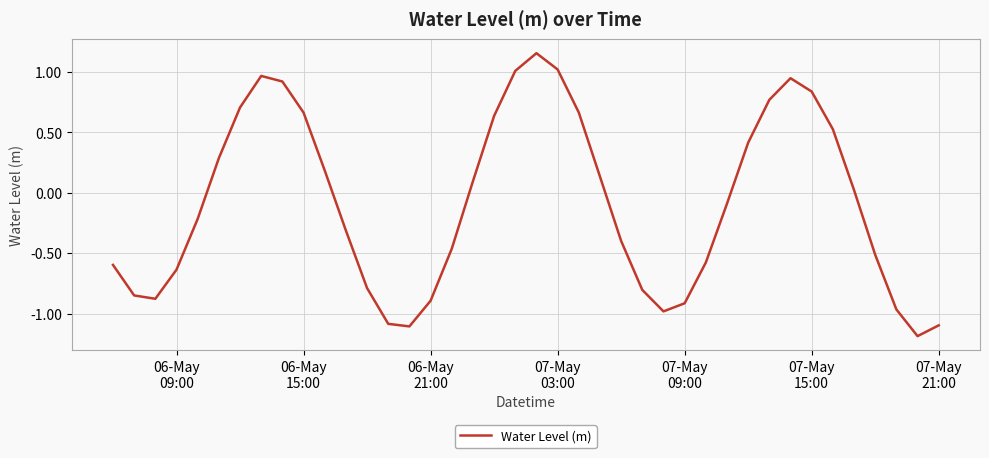

How many positive values are there?

19